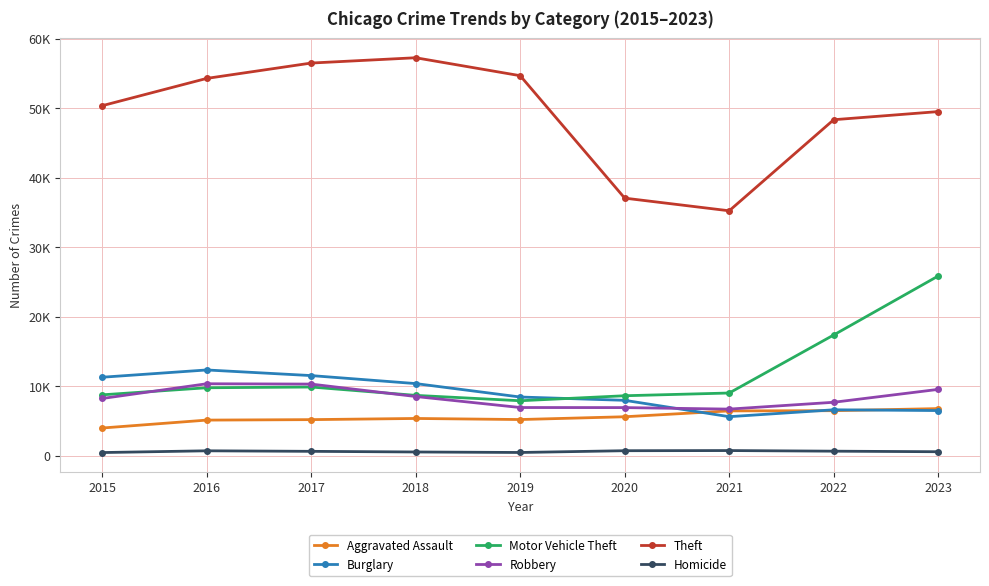

Is this an area chart (filled region under the line)?

No